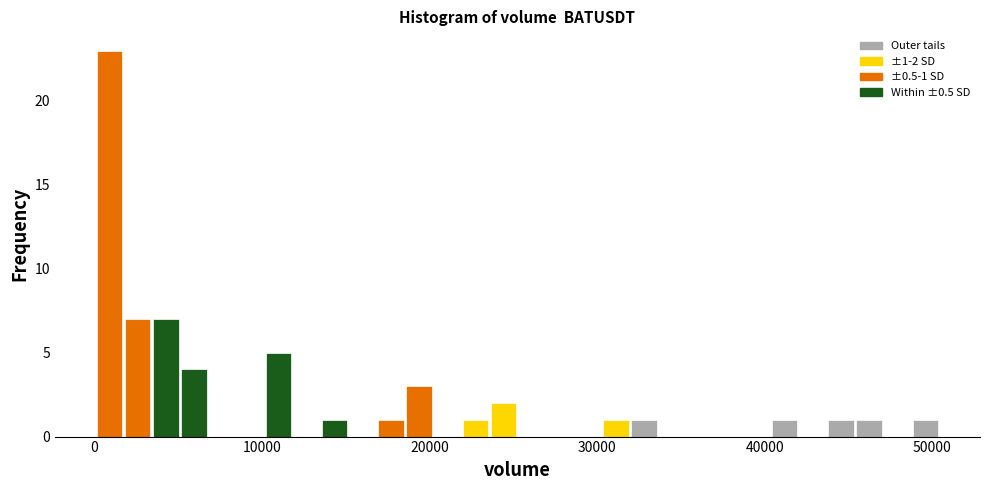

Read against the x-axis, roughly where is the centre of the tallest bar?

1000